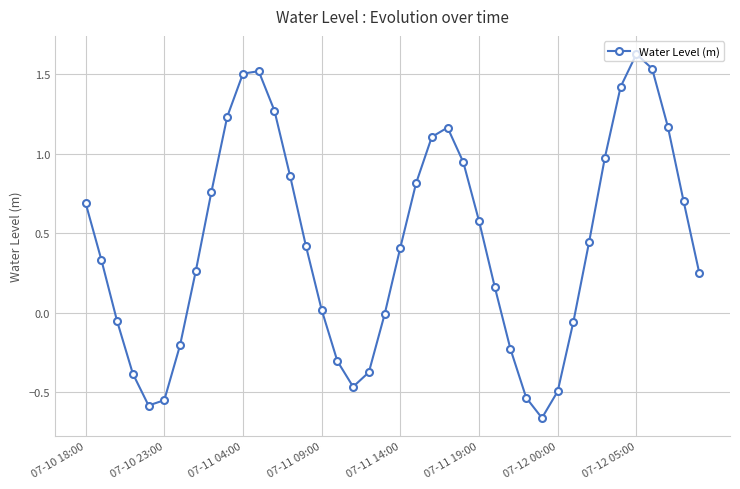

How many points are higher than both their immediate neighbors (excluding endpoints)?

3